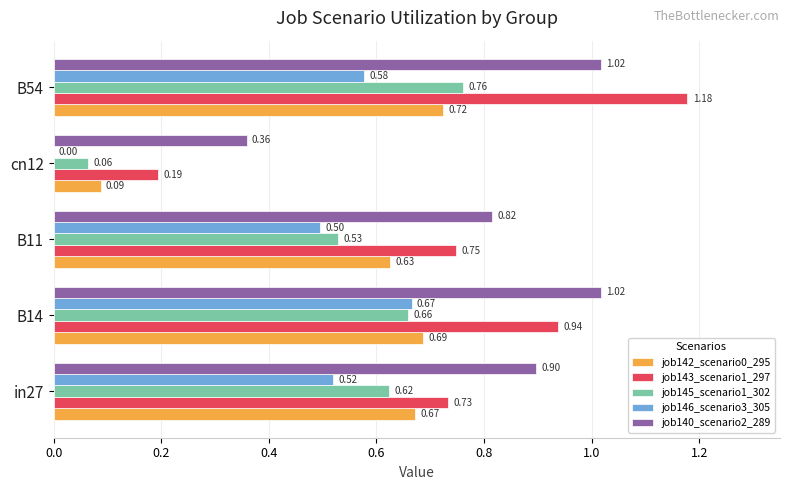

Is the value of job140_scenario2_289 at B11 greater than the value of job145_scenario1_302 at B54?

Yes